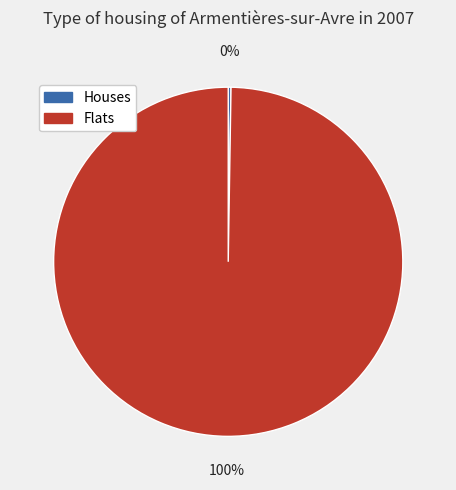

Which category has the biggest portion of the pie?

Flats